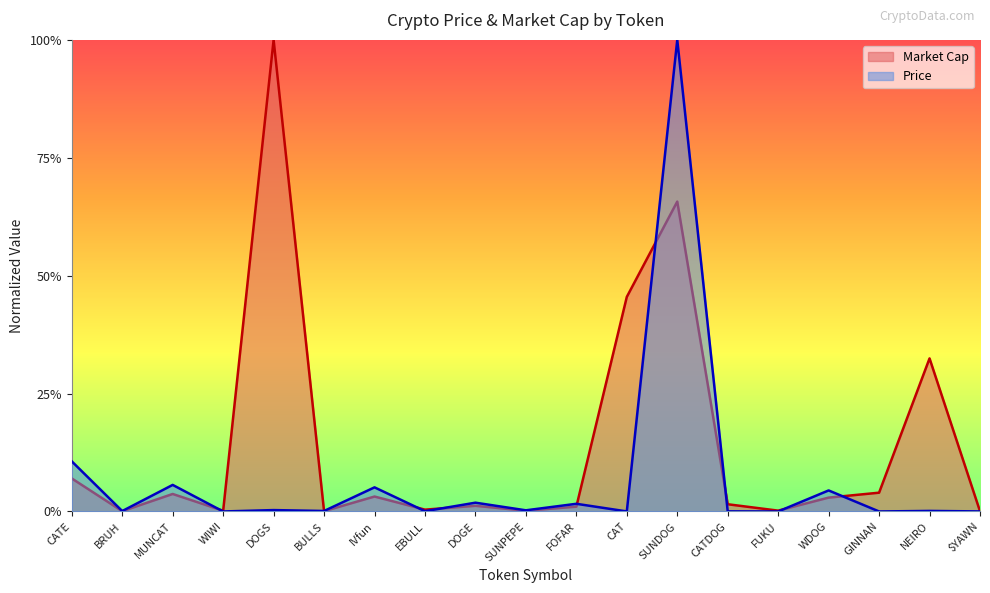

Reading left to right, extract all data points from this chart.

Price: 0.1	0.0	0.1	0.0	0.0	0.0	0.1	0.0	0.0	0.0	0.0	0.0	1.0	0.0	0.0	0.0	0.0	0.0	0.0
Market Cap: 0.1	0.0	0.0	0.0	1.0	0.0	0.0	0.0	0.0	0.0	0.0	0.5	0.7	0.0	0.0	0.0	0.0	0.3	0.0